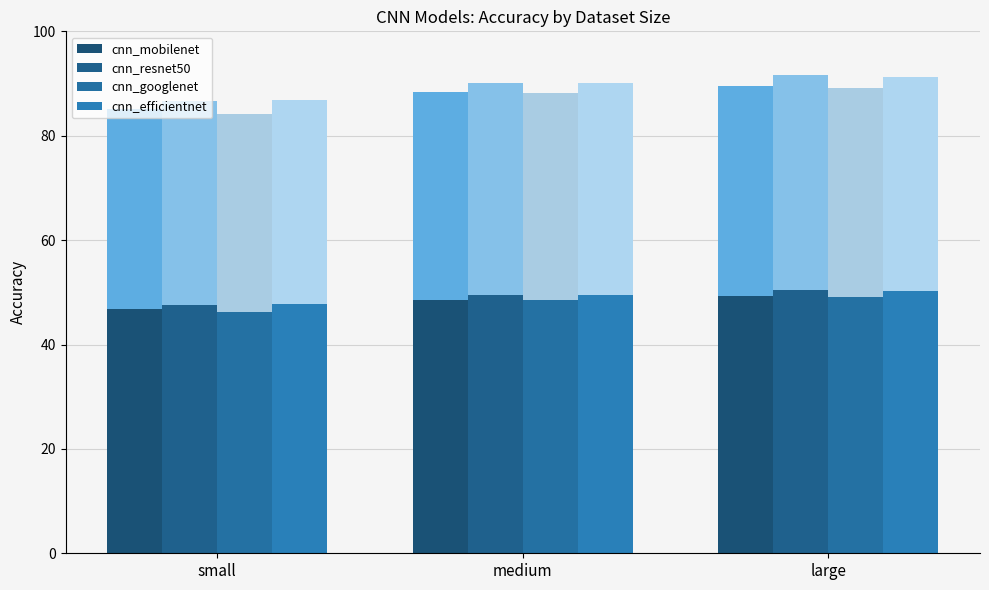

At which category is the sum across all series the highest?

large